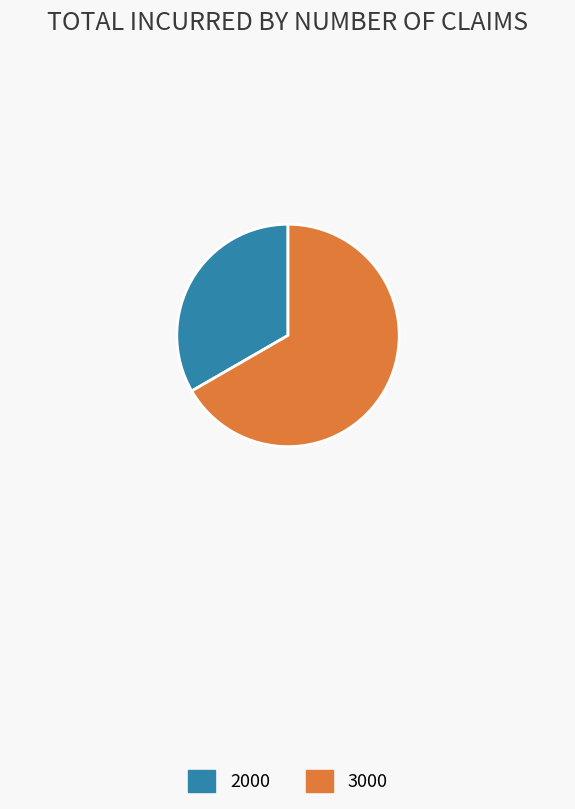

Which category has the biggest portion of the pie?

3000